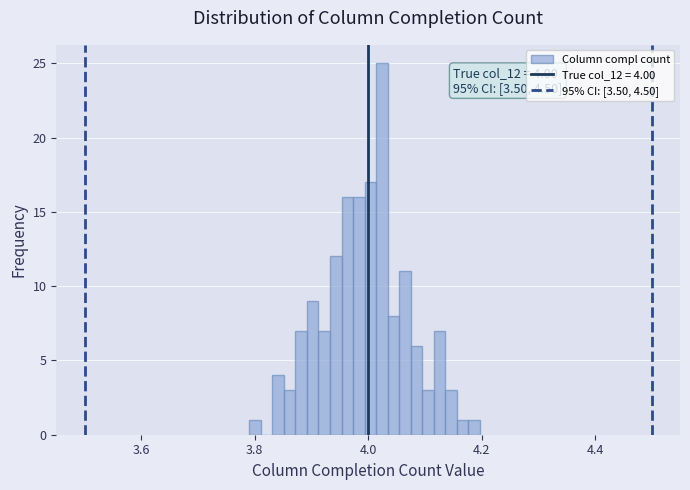

Around what value on the x-axis is the tallest bar? Give the approximate position of its centre, as read against the axis.

4.02